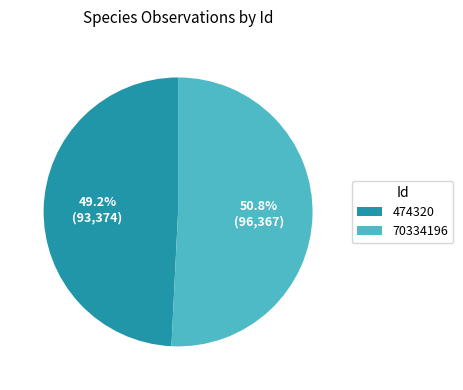

Combined, what portion of the pie is 70334196 and 474320?

100.0%